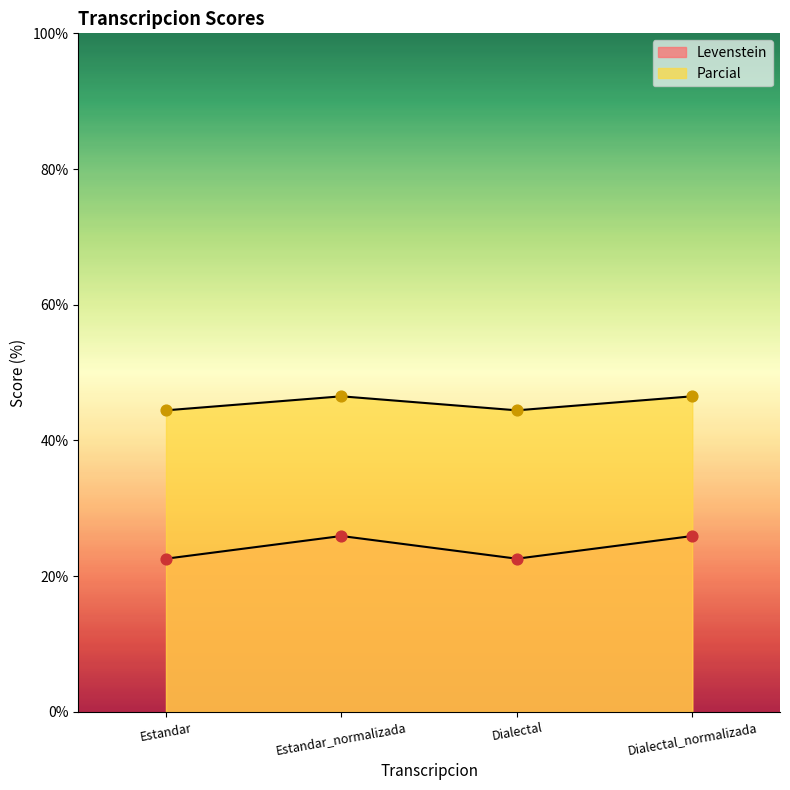

Which series contains the highest Y value?

Parcial